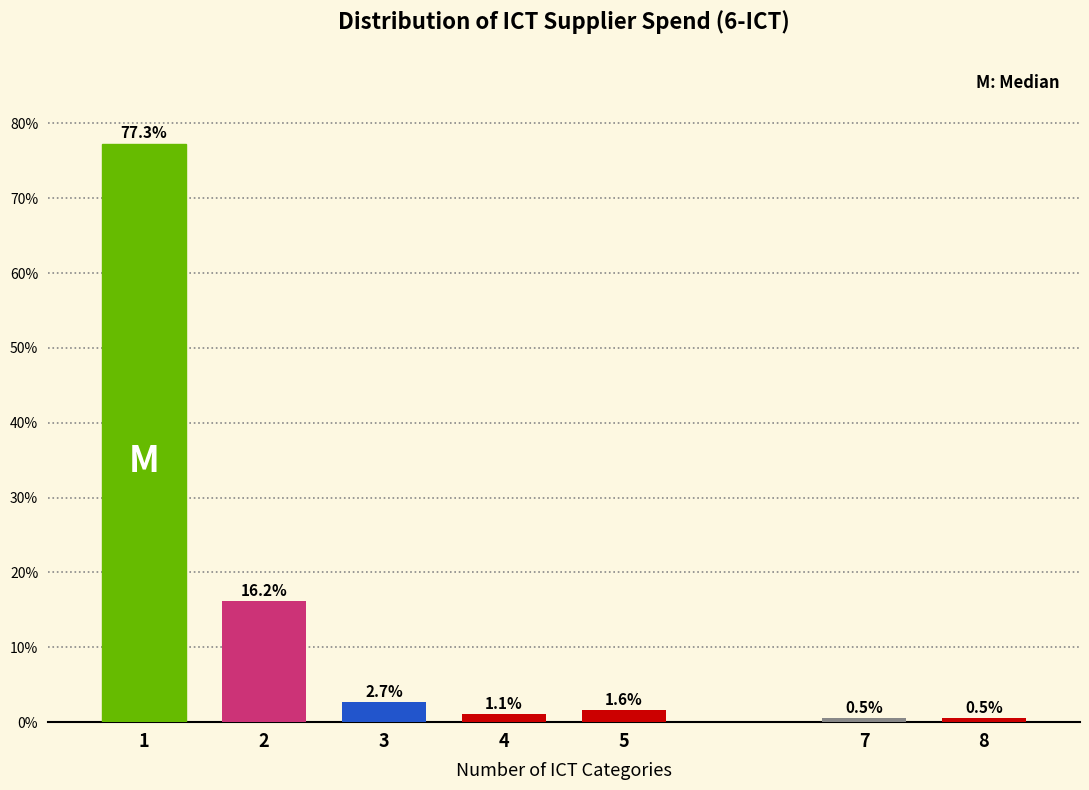

Reading left to right, what are all the values shown in this chart?

77.3	16.2	2.7	1.1	1.6	0.5	0.5